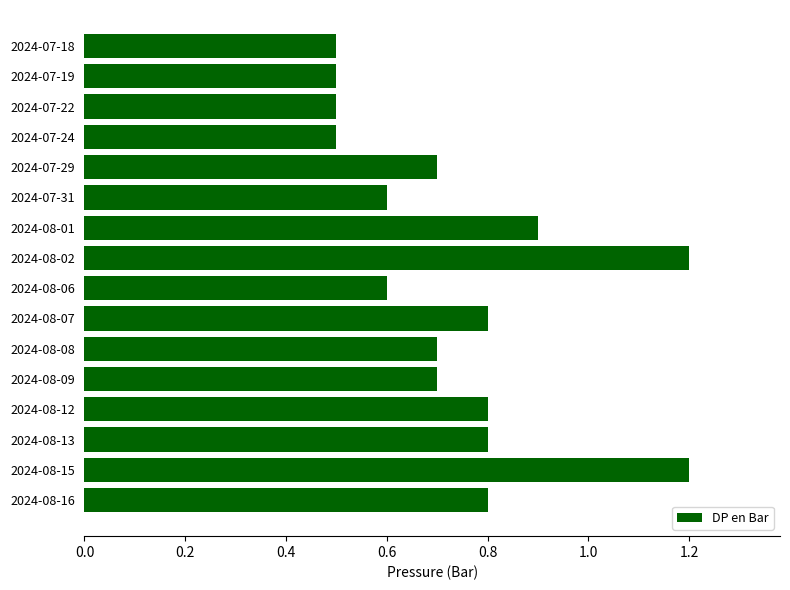

Does the chart contain stacked bars?

No